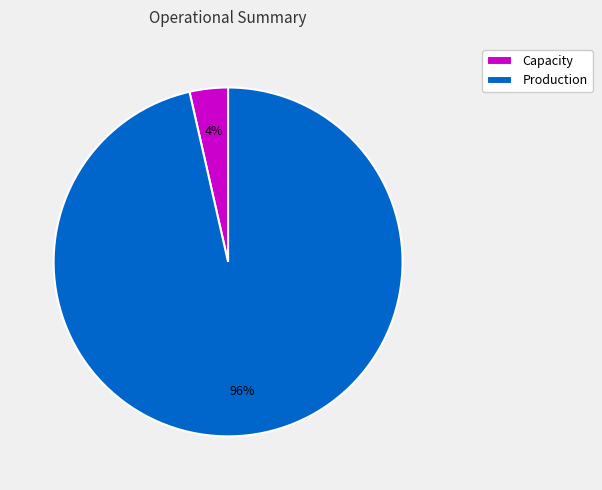

To the nearest percent, what percentage of the pie is Capacity?

4%